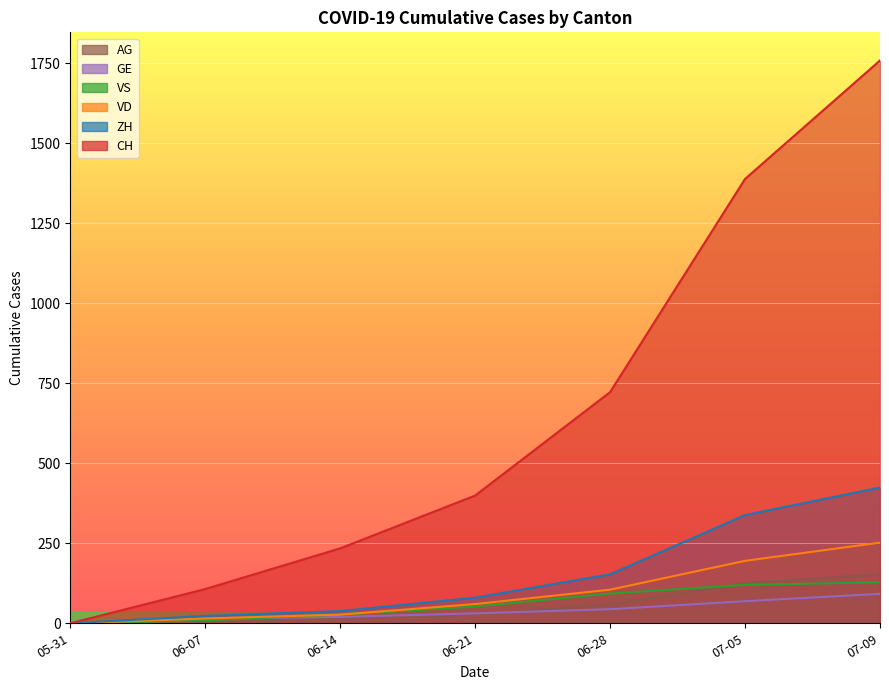

How many values in the GE series are below 31?

3